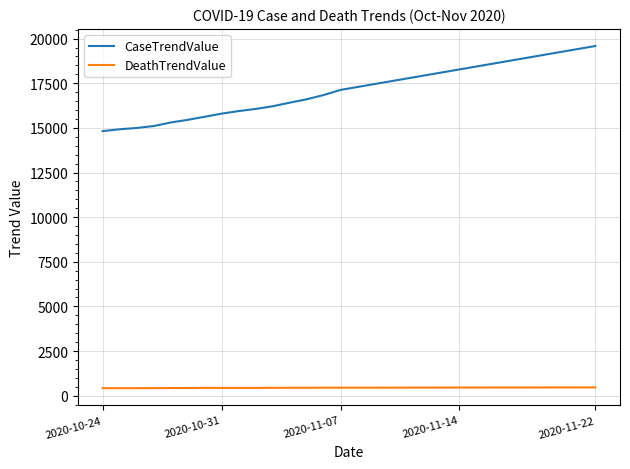

What is the maximum value for DeathTrendValue?

462